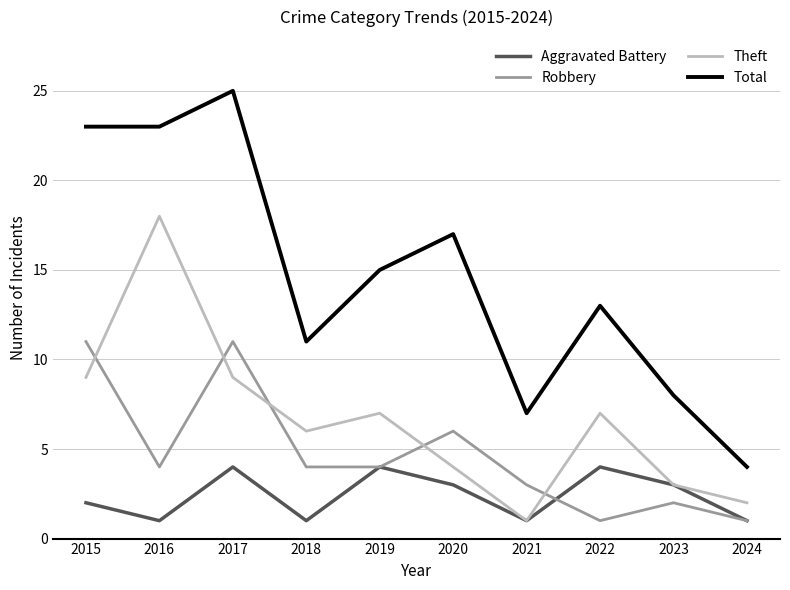

What is the sum of the Total values at 2021 and 2017?

32